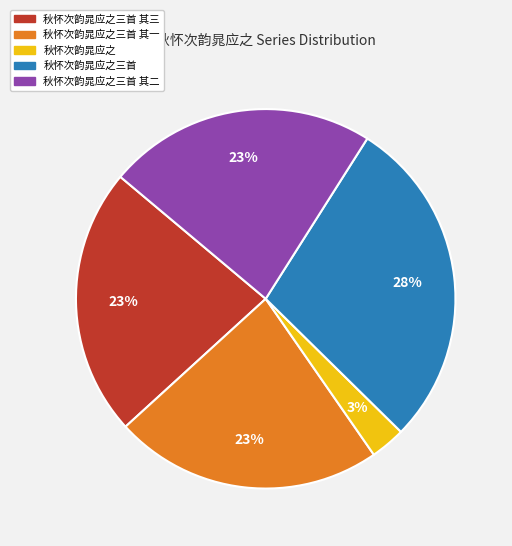

Does any single category account for the majority?

No